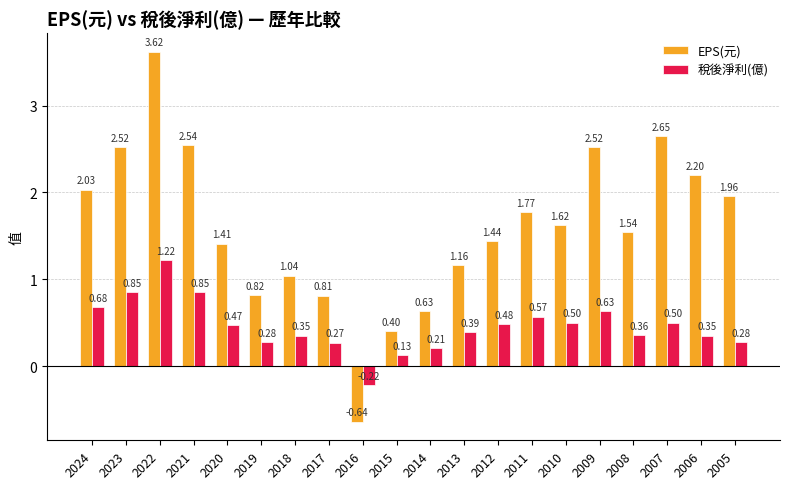

How many values in 稅後淨利(億) are above zero?

19